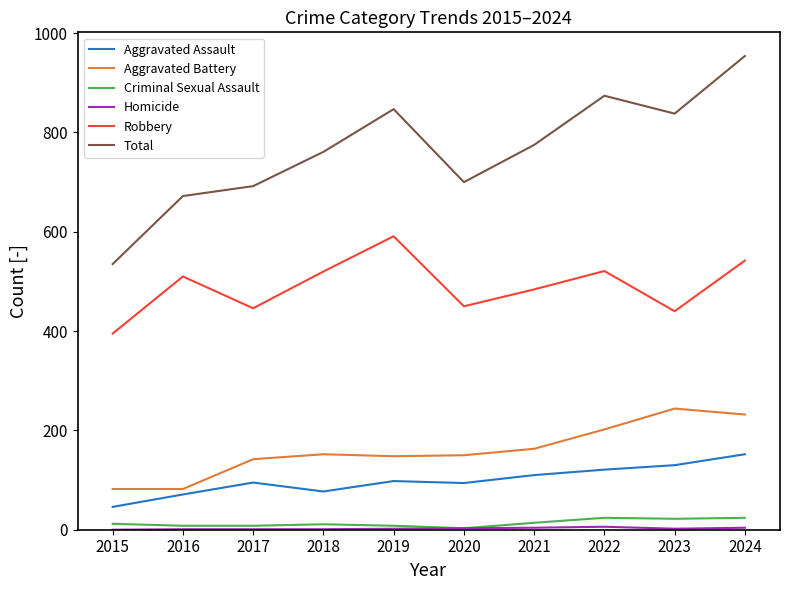

True or false: Criminal Sexual Assault and Aggravated Assault cross at least once.

False